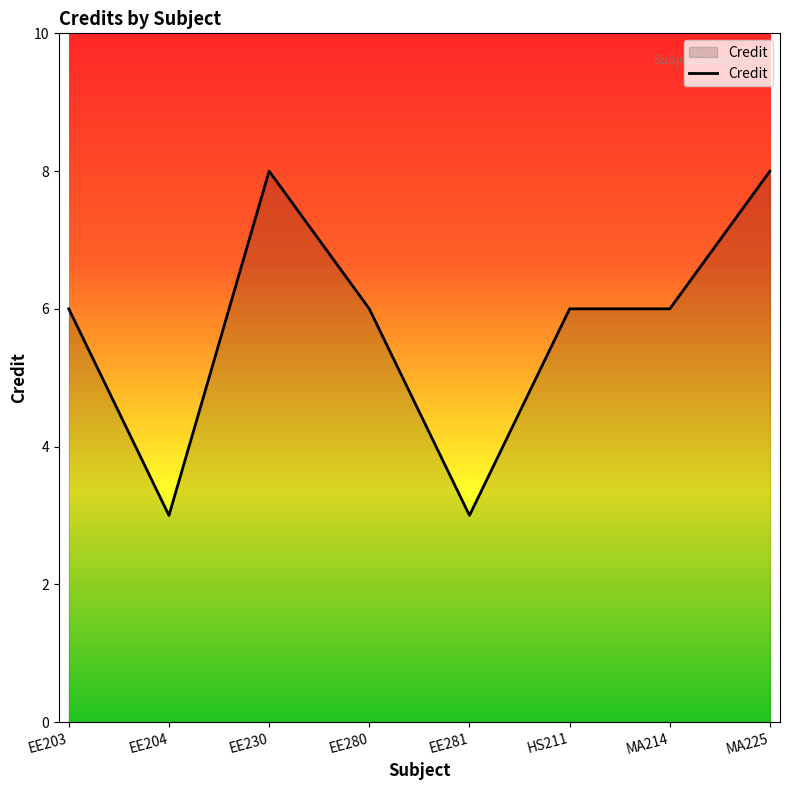

What is the change in value from EE230 to EE281?

-5